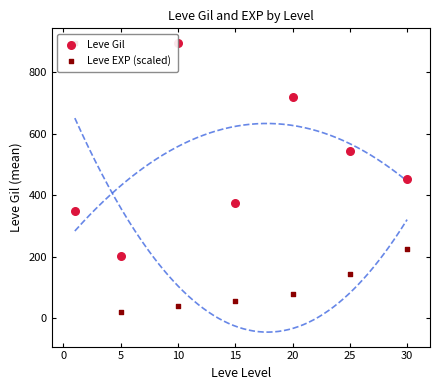

What are all the series names shown in the legend?

Leve Gil, Leve EXP (scaled)